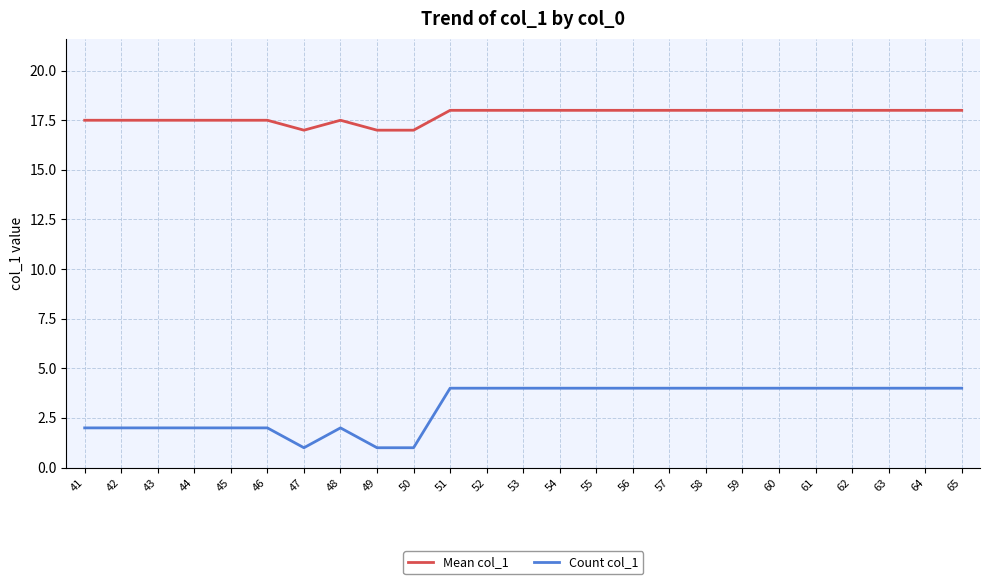

What is the sum of all Mean col_1 values?

443.5